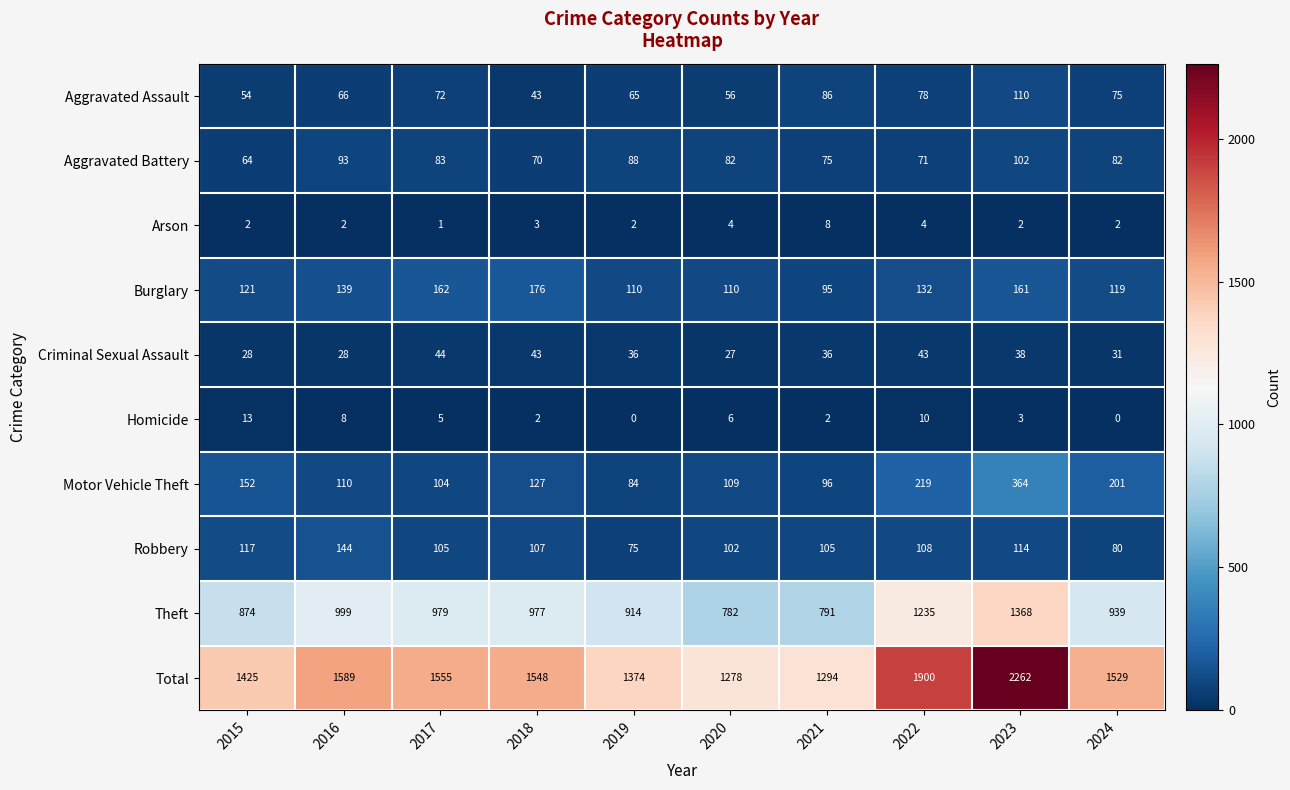

What is the maximum value shown in the chart?

2262